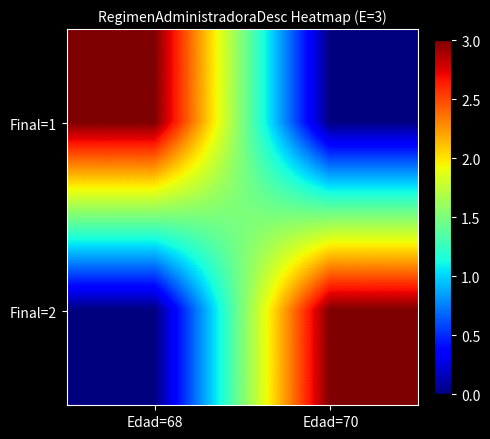

Reading left to right, transcribe all the data shown in this chart.

Final=1: Edad=68=3	Edad=70=0
Final=2: Edad=68=0	Edad=70=3